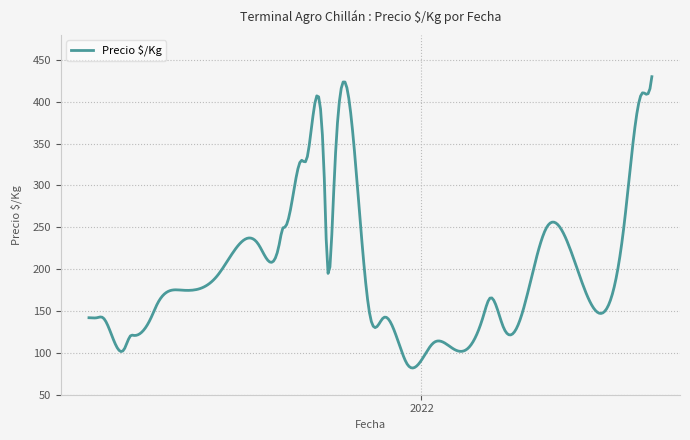

What is the difference between the maximum and minimum values?

348.1